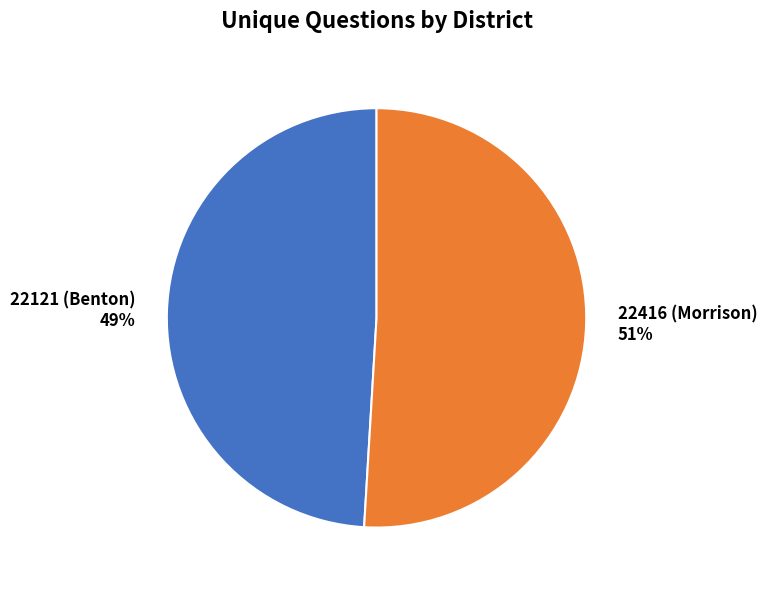

What is the largest slice in the pie chart?

22416 (Morrison)